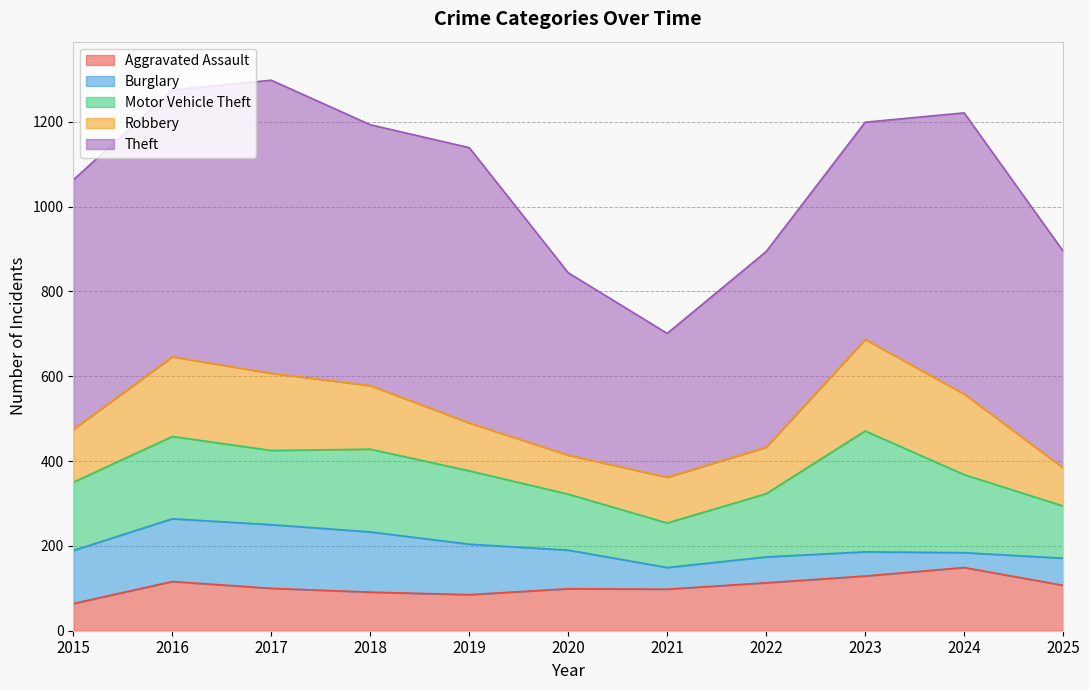

At which category is the sum across all series the highest?

2017